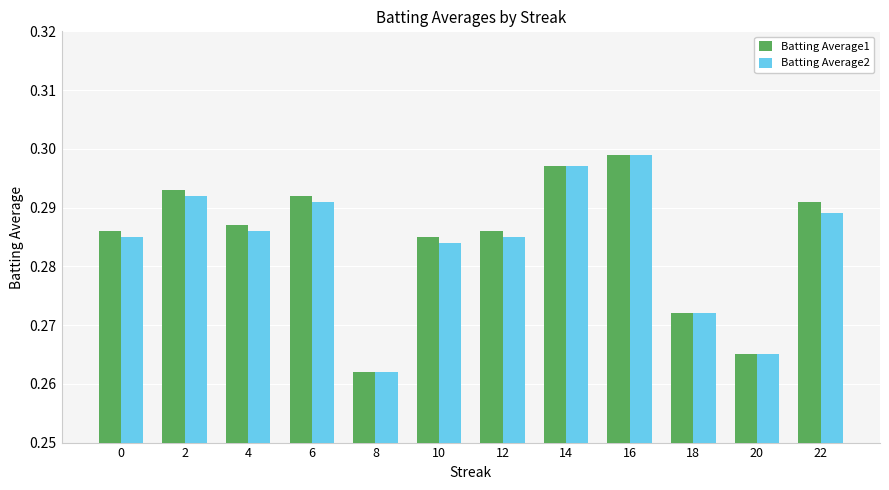

The Batting Average1 series shows 0.1 at 8. True or false?

False